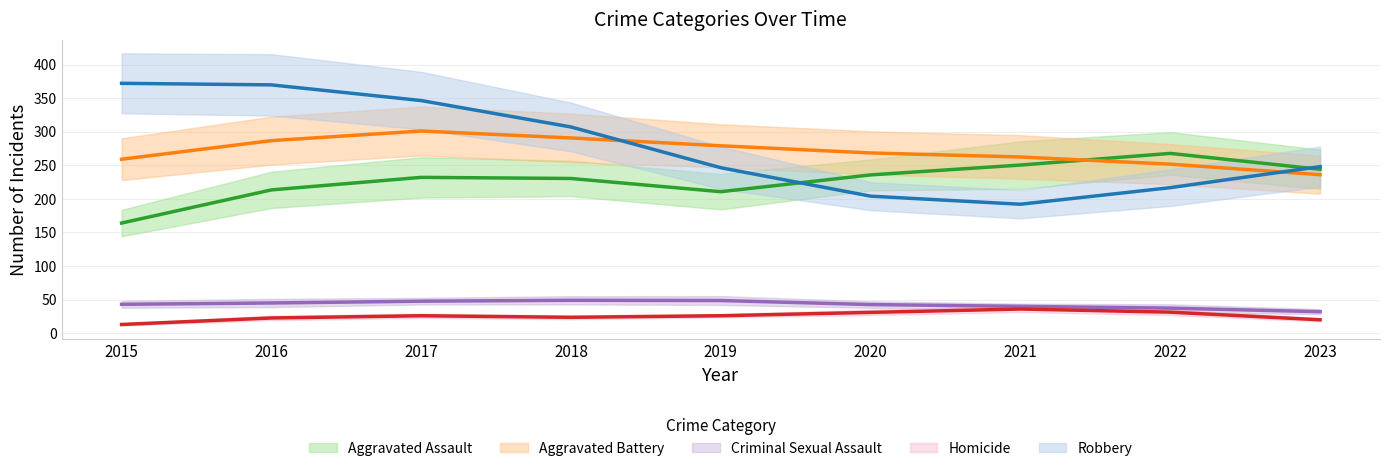

Rank the series by their maximum value, from highest to lowest.

Robbery, Aggravated Battery, Aggravated Assault, Criminal Sexual Assault, Homicide